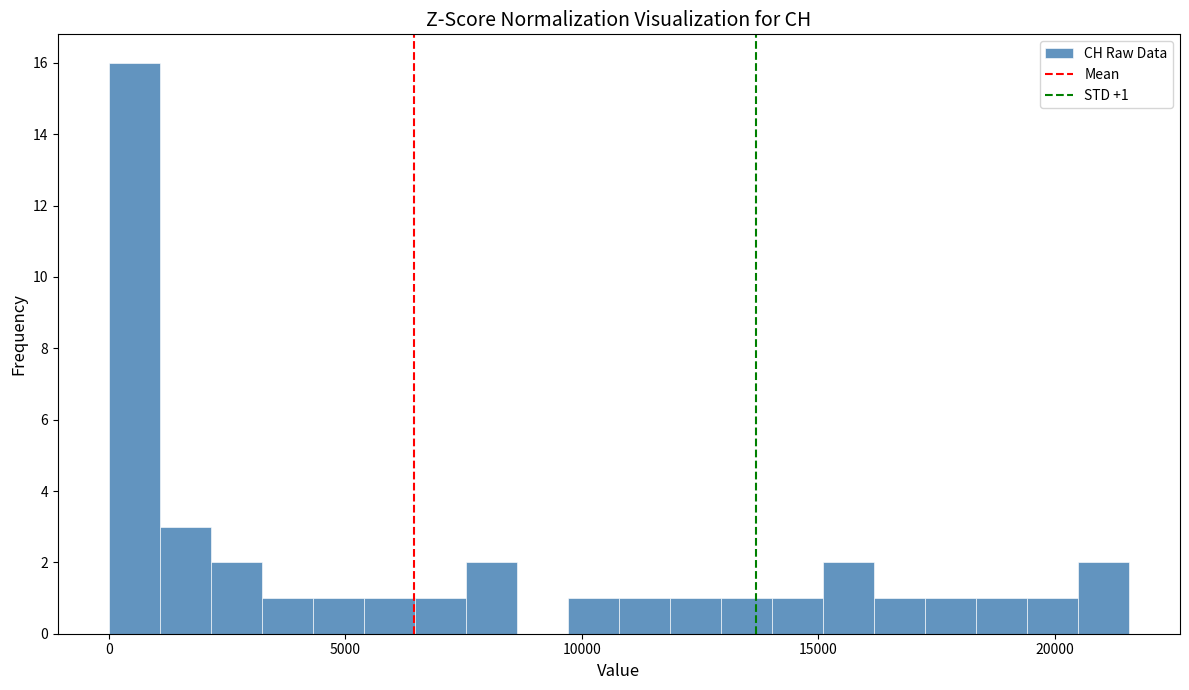

Read against the x-axis, roughly where is the centre of the tallest bar?

500